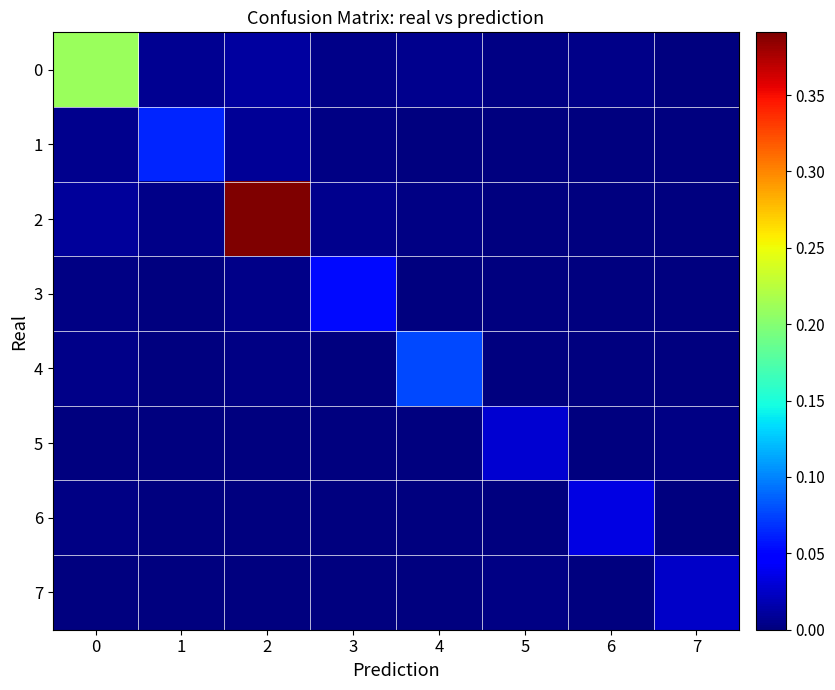

Rank the series by their maximum value, from highest to lowest.

2, 0, 4, 1, 3, 6, 5, 7